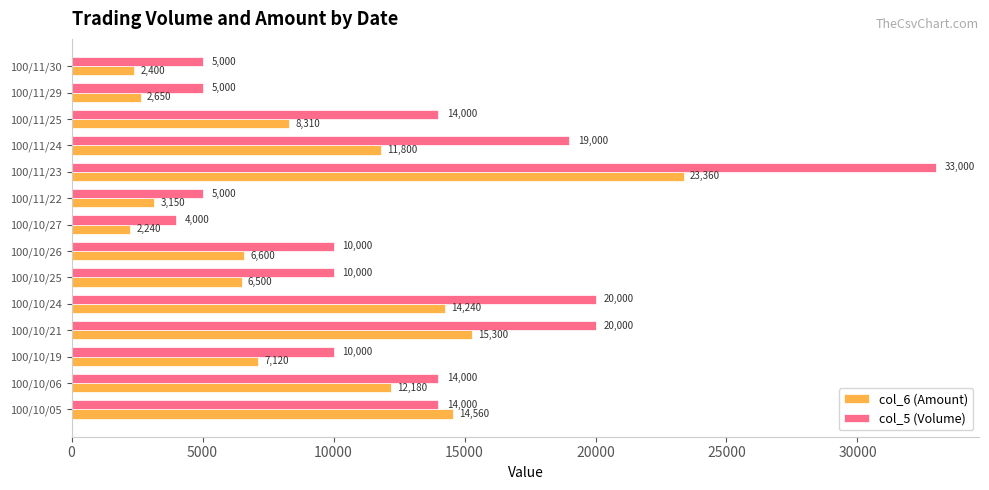

What is the sum of all col_5 (Volume) values?

183000